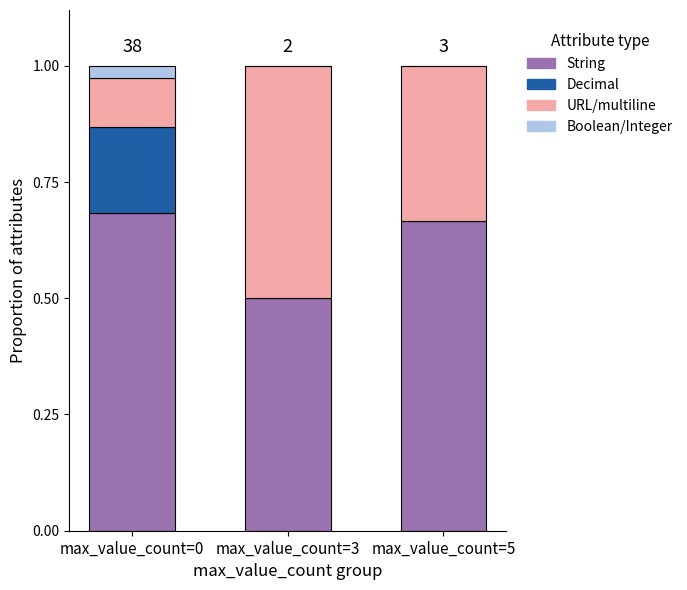

The value of Boolean/Integer at max_value_count=0 is 0.0. True or false?

True